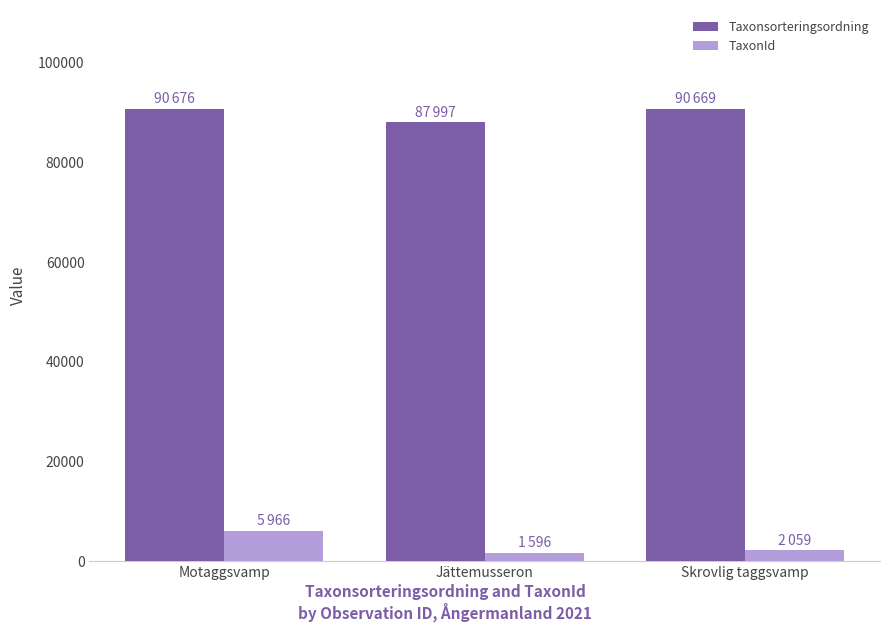

How many distinct data groups are displayed?

2